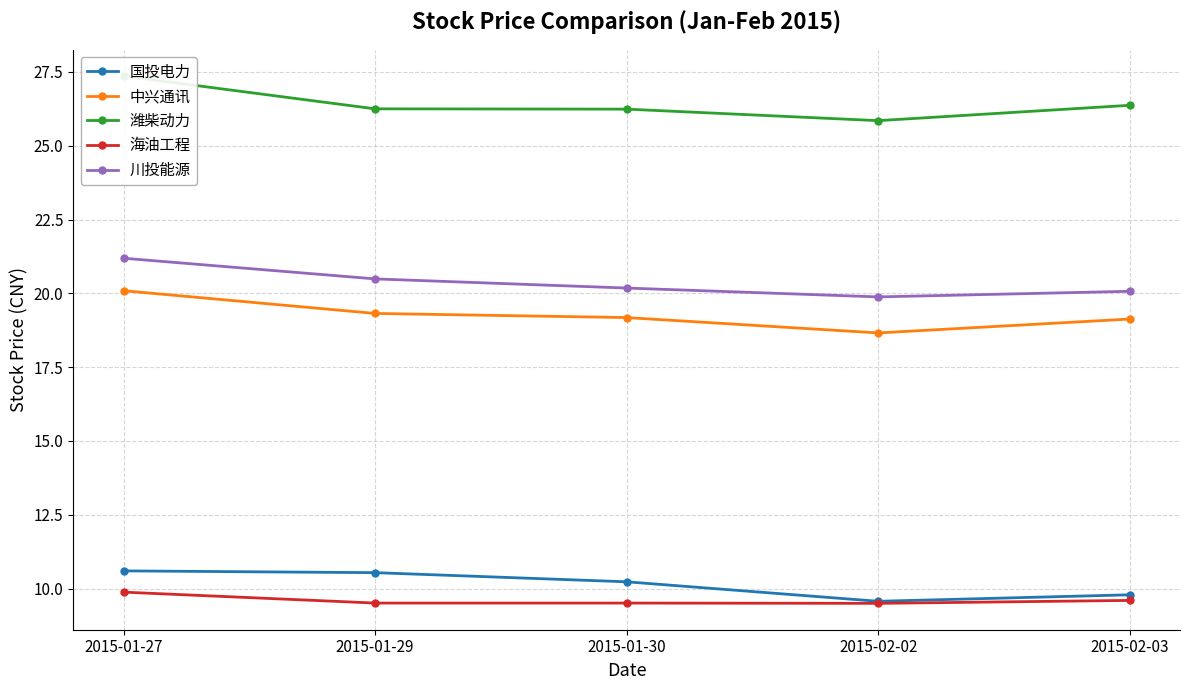

What is the label of the 2nd point from the right?

2015-02-02